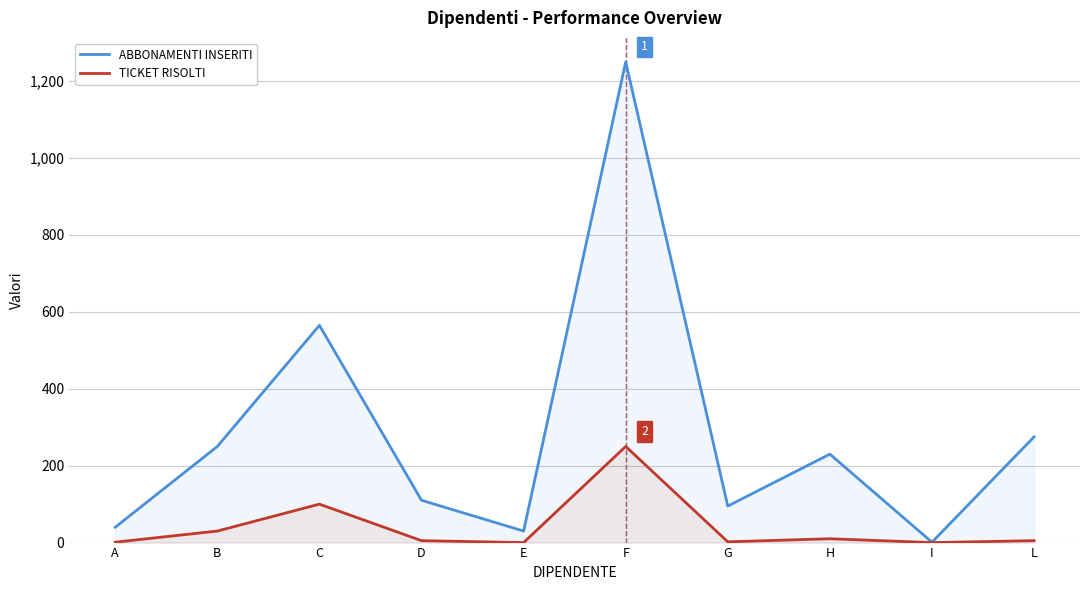

The value of ABBONAMENTI INSERITI at I is 1. True or false?

False